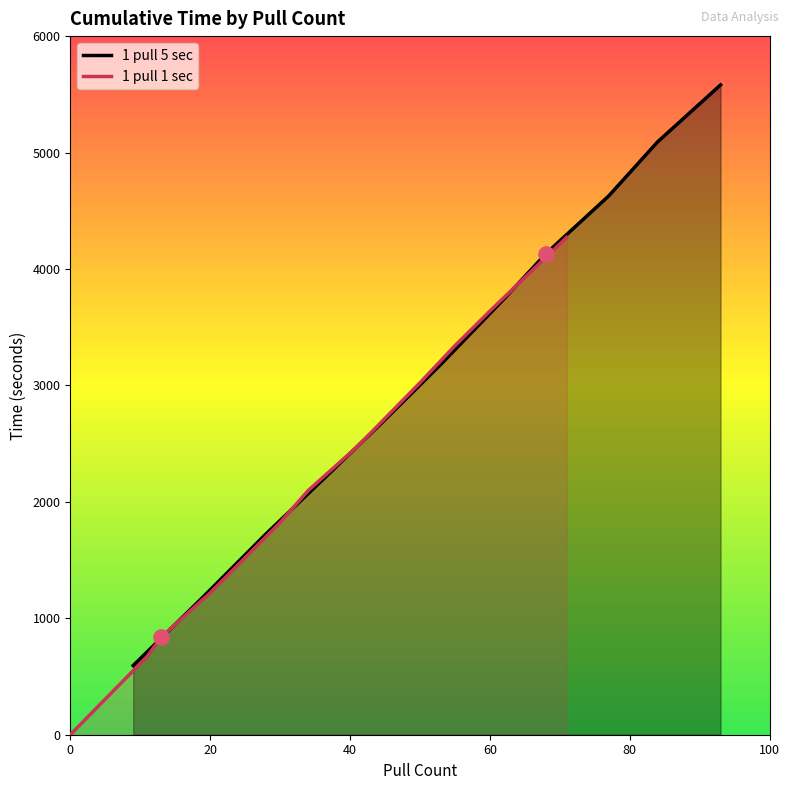

Is the value of 1 pull 1 sec at 6 greater than the value of 1 pull 5 sec at 8?

No